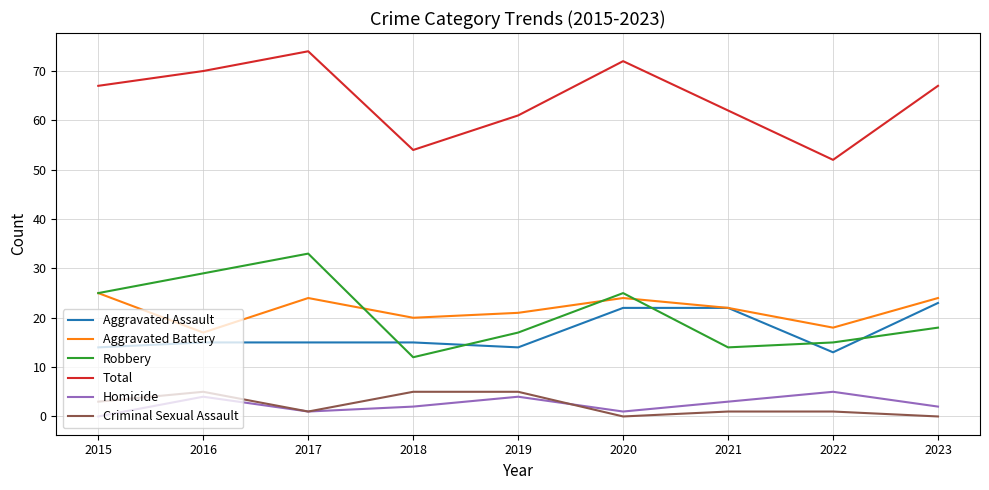

At which category does Criminal Sexual Assault reach its first local valley?

2017